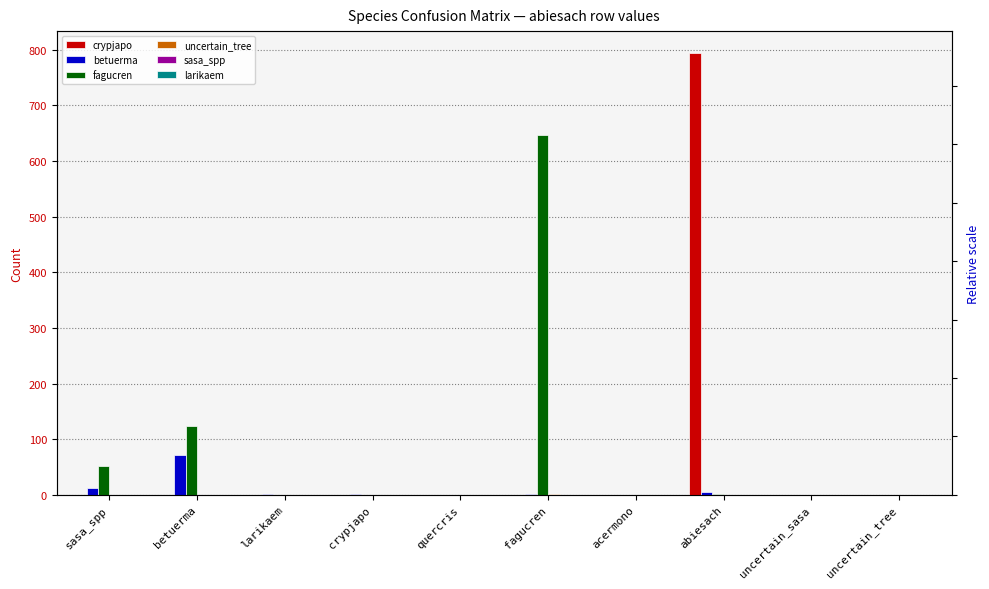

At which category is the sum across all series the highest?

abiesach